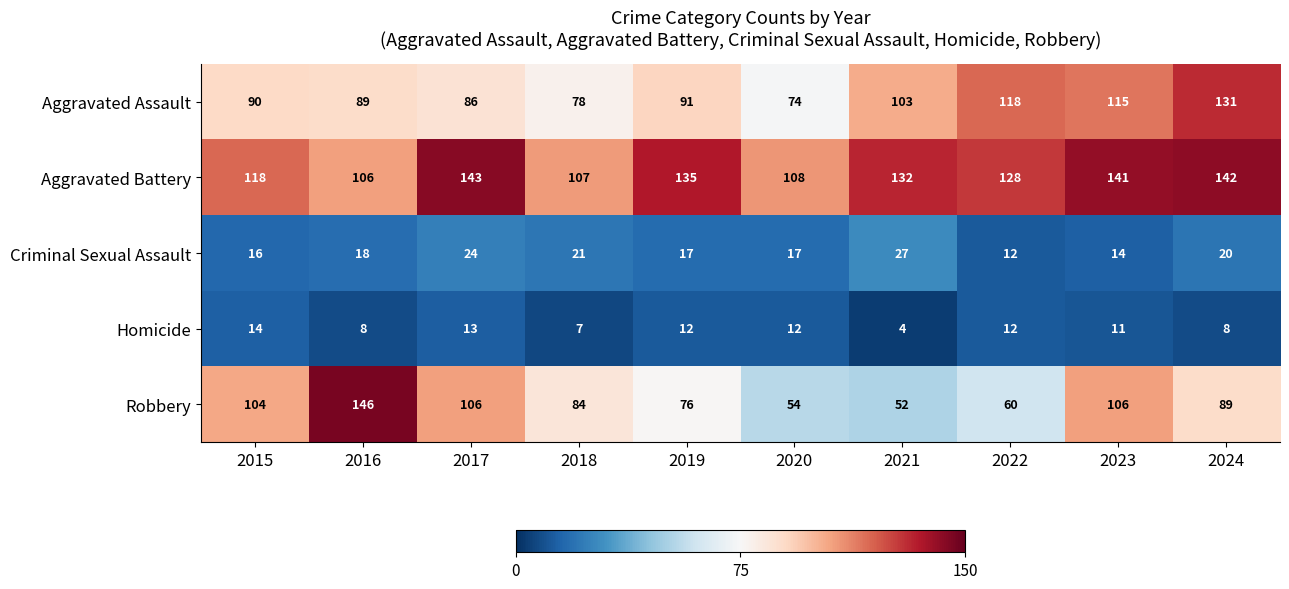

What is the sum of all Aggravated Assault values?

975